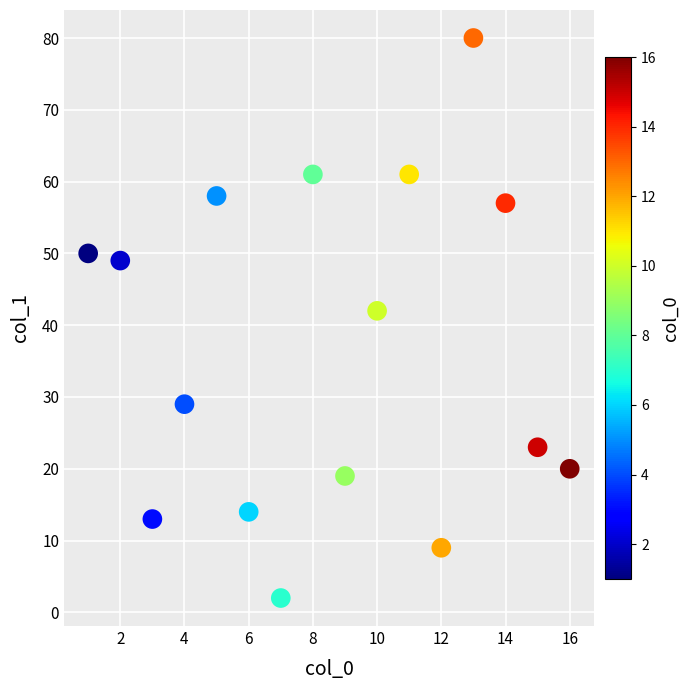

What Y value in the scatter plot is closest to 41?

42